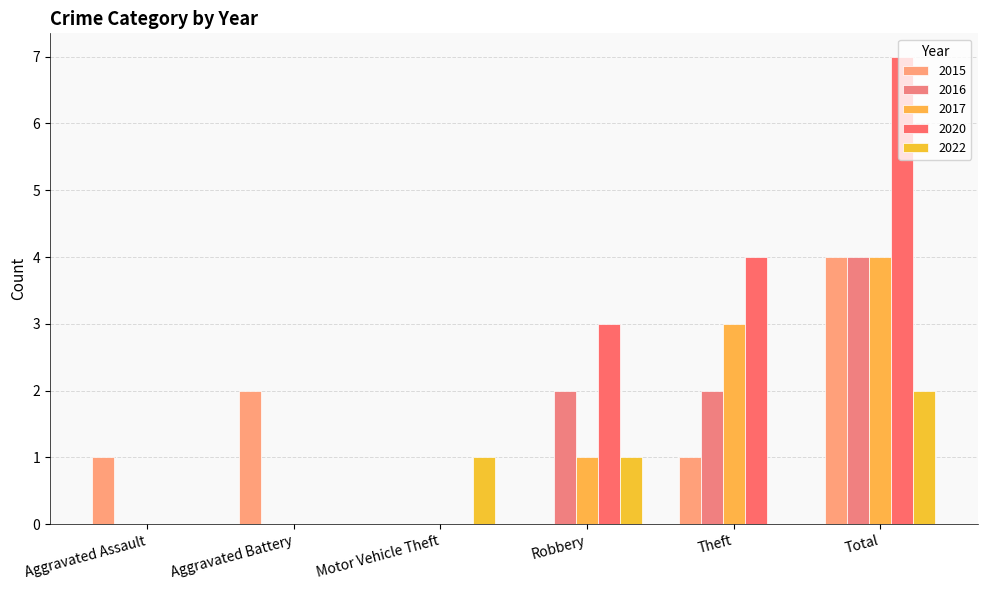

How many groups of bars are there?

6